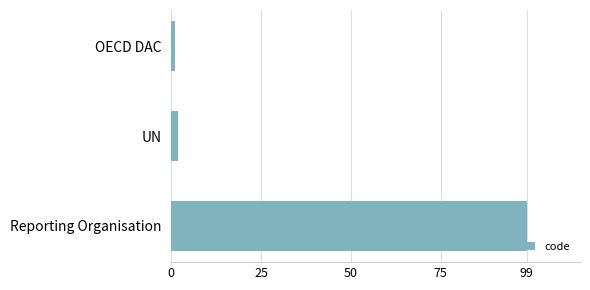

Which category has the highest value across all series?

Reporting Organisation